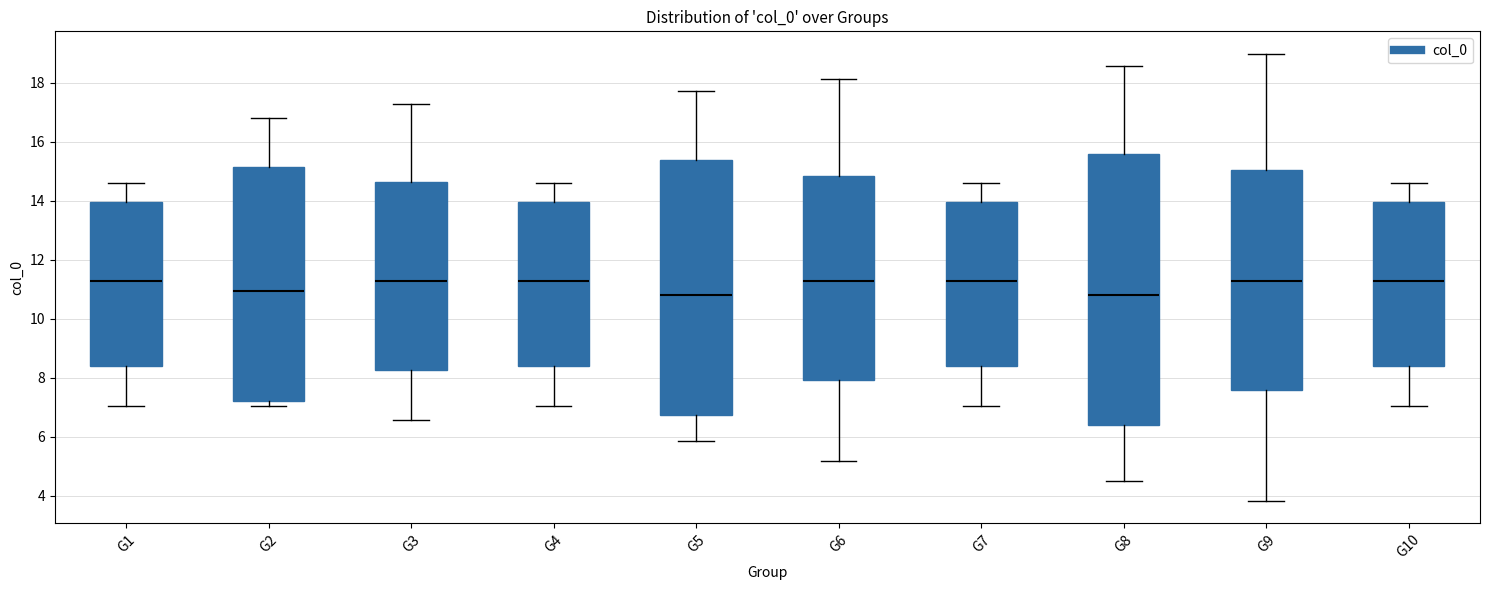

Reading left to right, read every box against the y-axis: the position of its median line, the range the box covers, and the ends of its whiskers. The values are not printed on the chart, so give them approximately, as read against the axis.

G1: median 11.2, box 8.4 to 14.0, whiskers 7.0 to 14.6
G2: median 11.0, box 7.2 to 15.2, whiskers 7.0 to 16.8
G3: median 11.2, box 8.2 to 14.6, whiskers 6.6 to 17.2
G4: median 11.2, box 8.4 to 14.0, whiskers 7.0 to 14.6
G5: median 10.8, box 6.8 to 15.4, whiskers 5.8 to 17.8
G6: median 11.2, box 8.0 to 14.8, whiskers 5.2 to 18.2
G7: median 11.2, box 8.4 to 14.0, whiskers 7.0 to 14.6
G8: median 10.8, box 6.4 to 15.6, whiskers 4.6 to 18.6
G9: median 11.2, box 7.6 to 15.0, whiskers 3.8 to 19.0
G10: median 11.2, box 8.4 to 14.0, whiskers 7.0 to 14.6